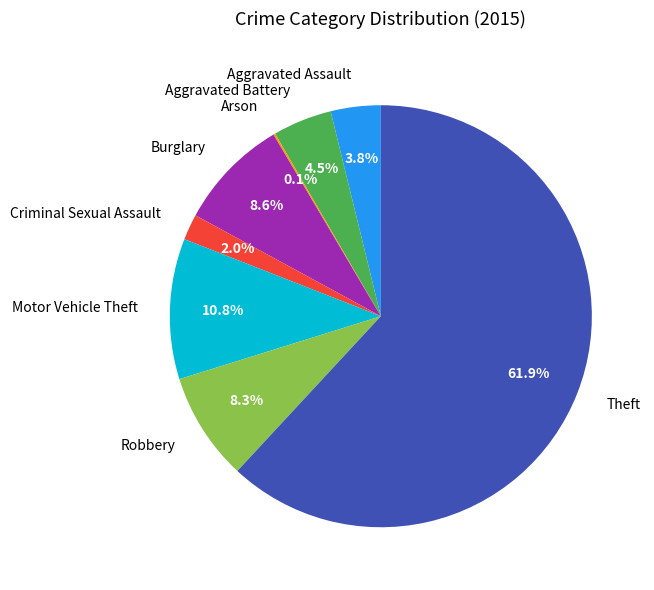

What is the majority slice?

Theft